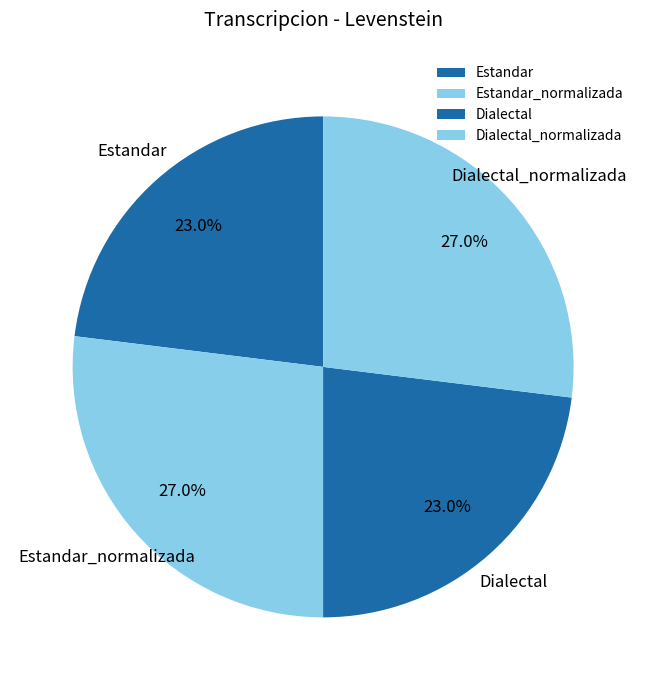

Does any single category account for the majority?

No